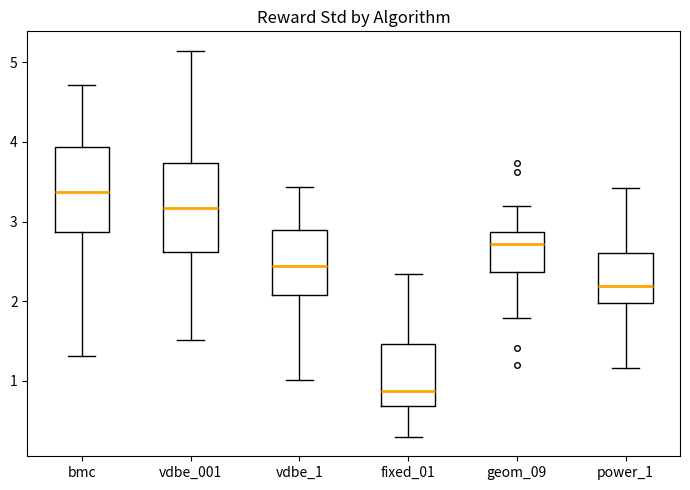

Where is the upper edge of the box for vdbe_1 on the y-axis? The values are not printed on the chart, so give them approximately, as read against the axis.

2.9